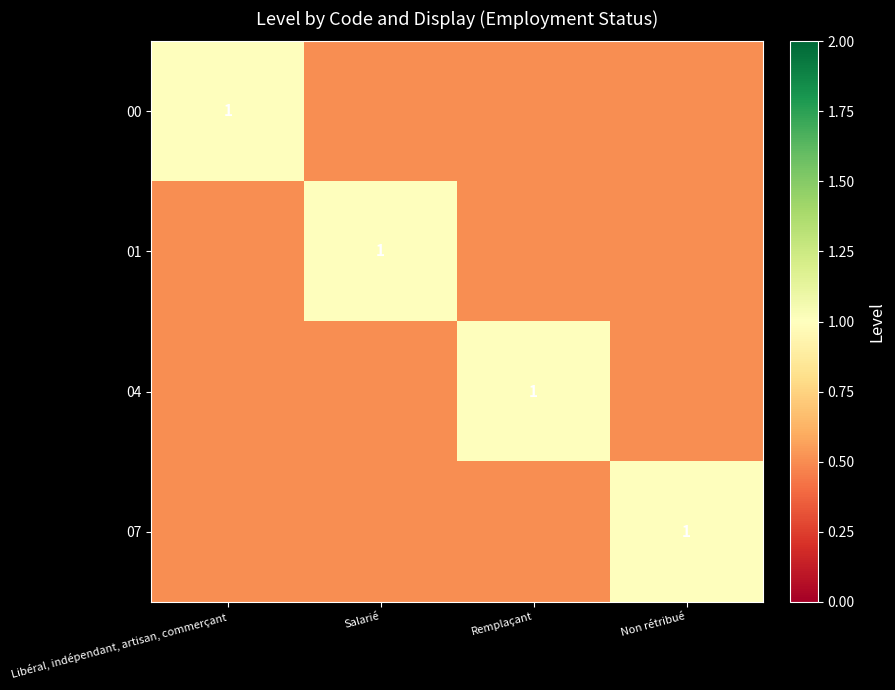

Is it true that 01 equals 1.0 at Salarié?

True